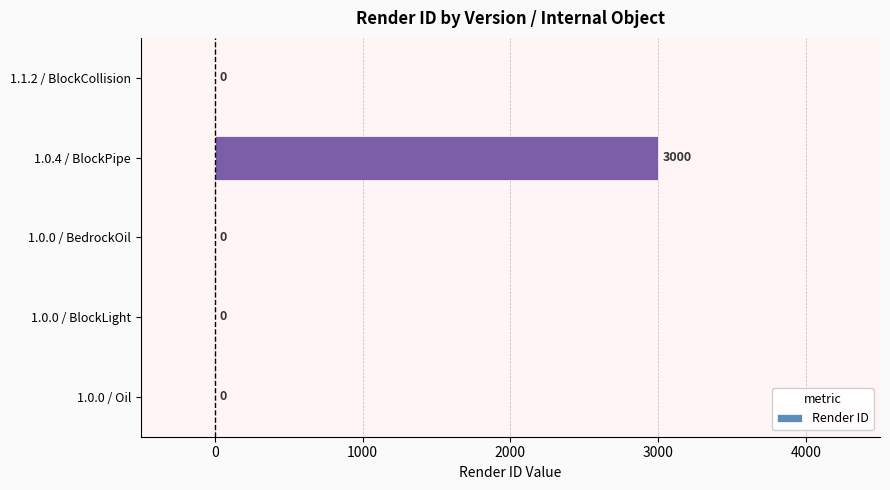

What is the maximum value shown in the chart?

3000